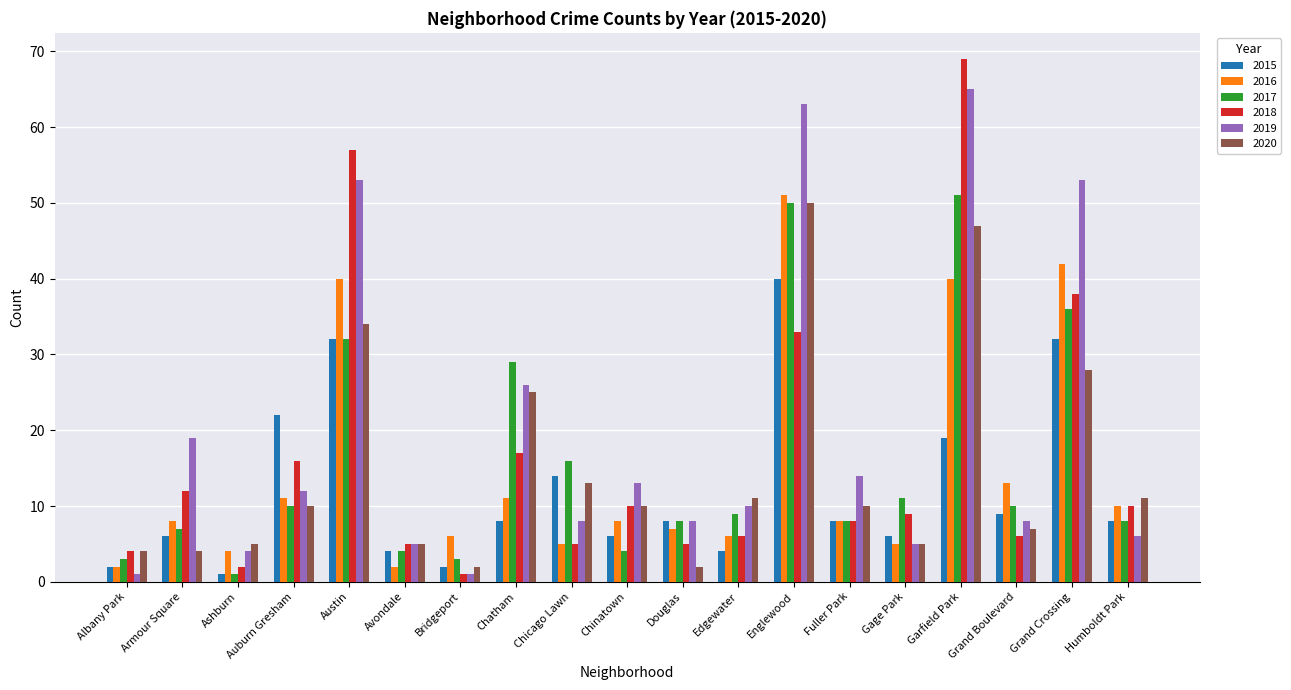

Between Edgewater and Grand Crossing, which series saw the biggest shift?

2019